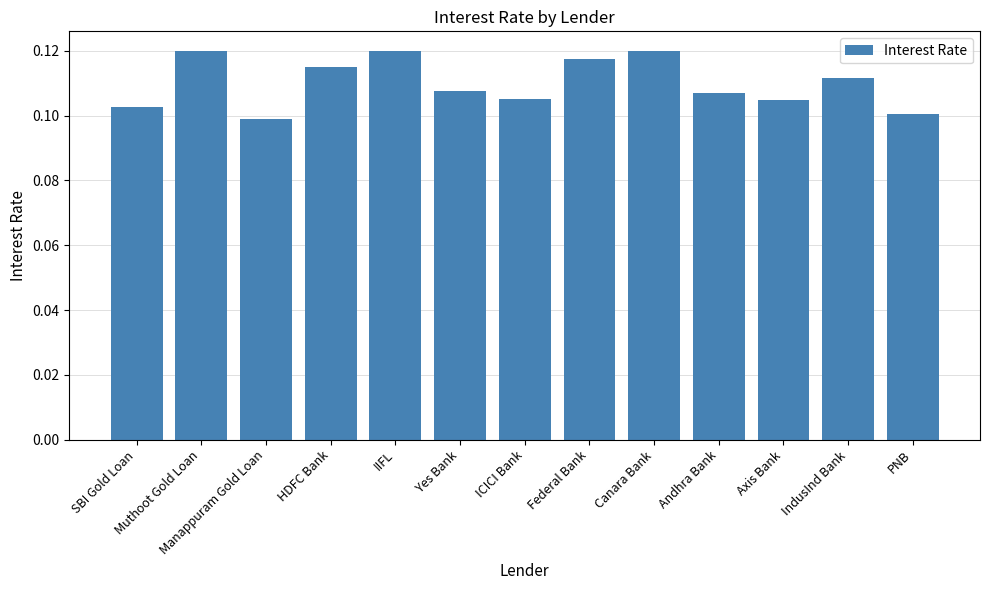

What is the label of the 1st bar from the left?

SBI Gold Loan